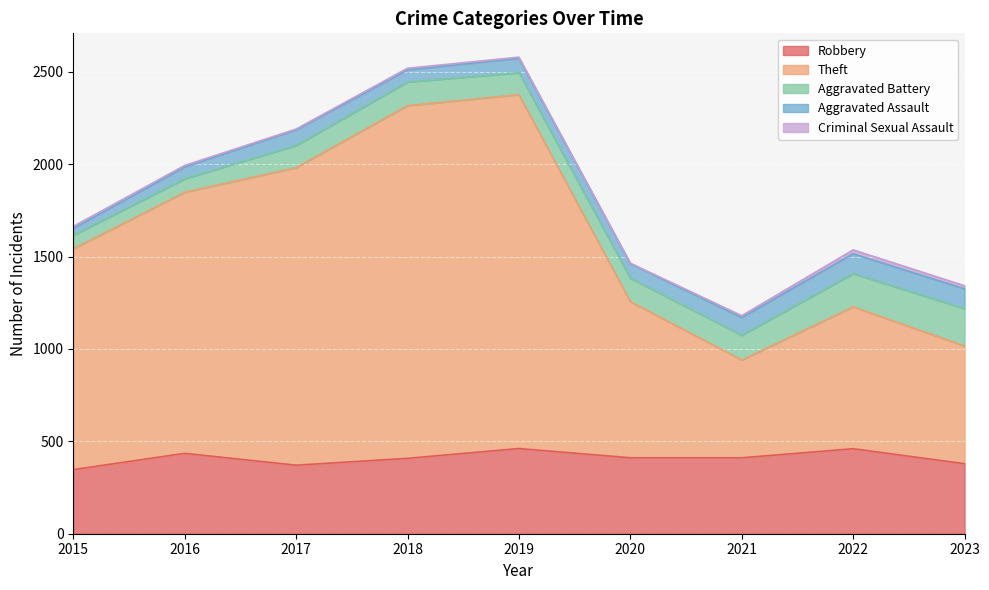

What is the difference between the Theft values at 2018 and 2017?

299